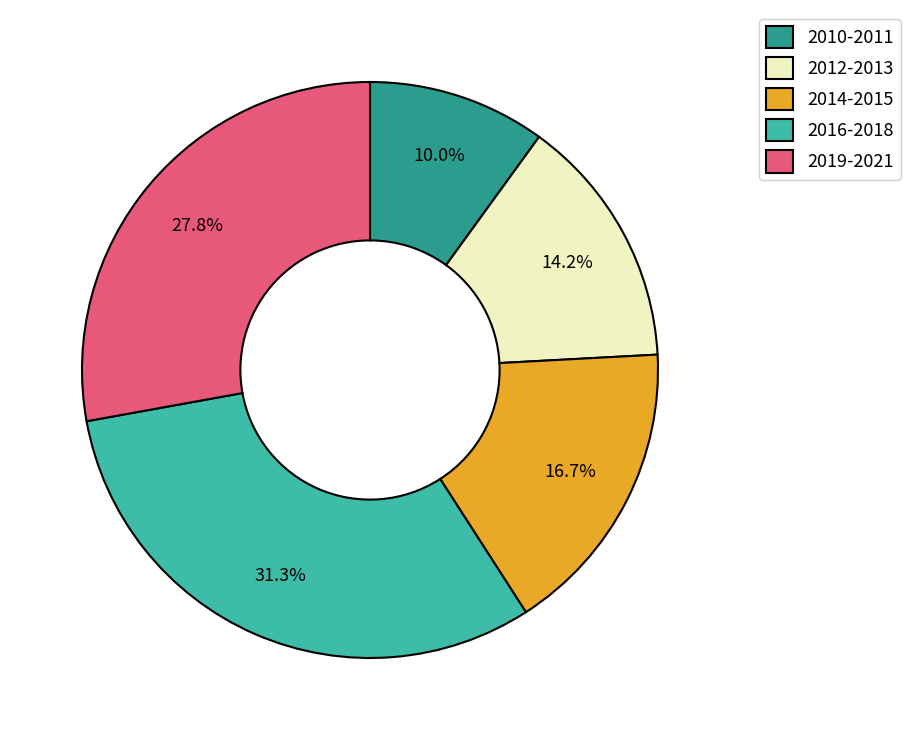

Which category has the biggest portion of the pie?

2016-2018